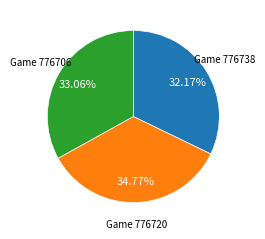

Does any single category account for the majority?

No